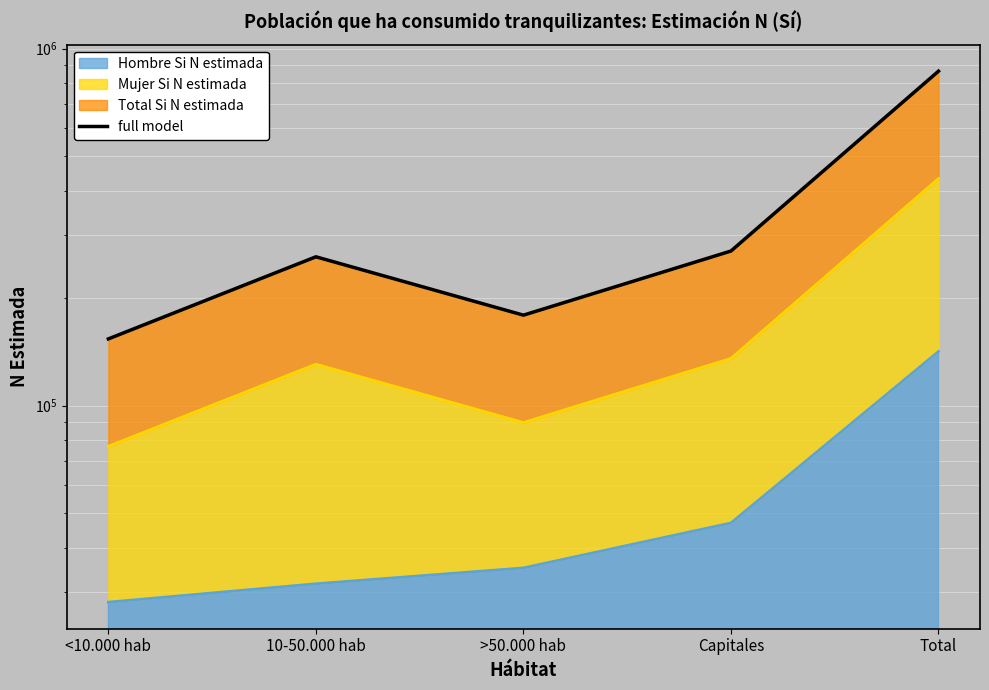

Is it true that the value at <10.000 hab is 153753?

True